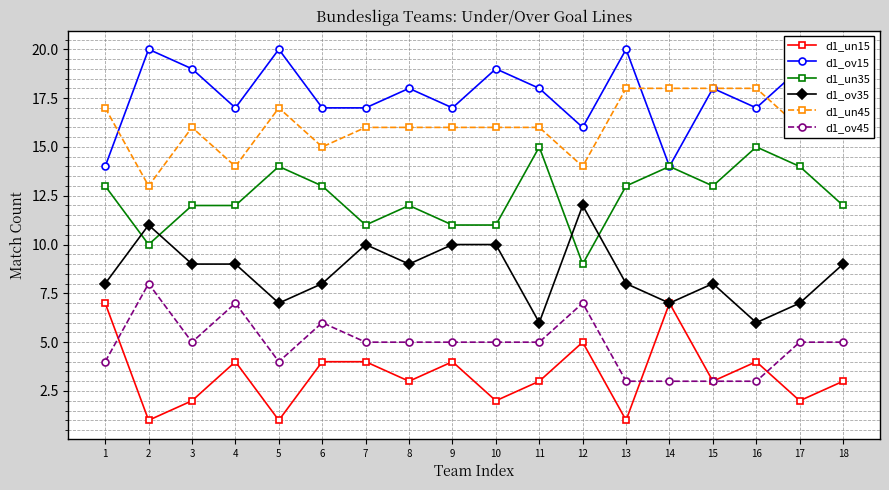

At 8, list the series in order from largest to smallest.

d1_ov15, d1_un45, d1_un35, d1_ov35, d1_ov45, d1_un15